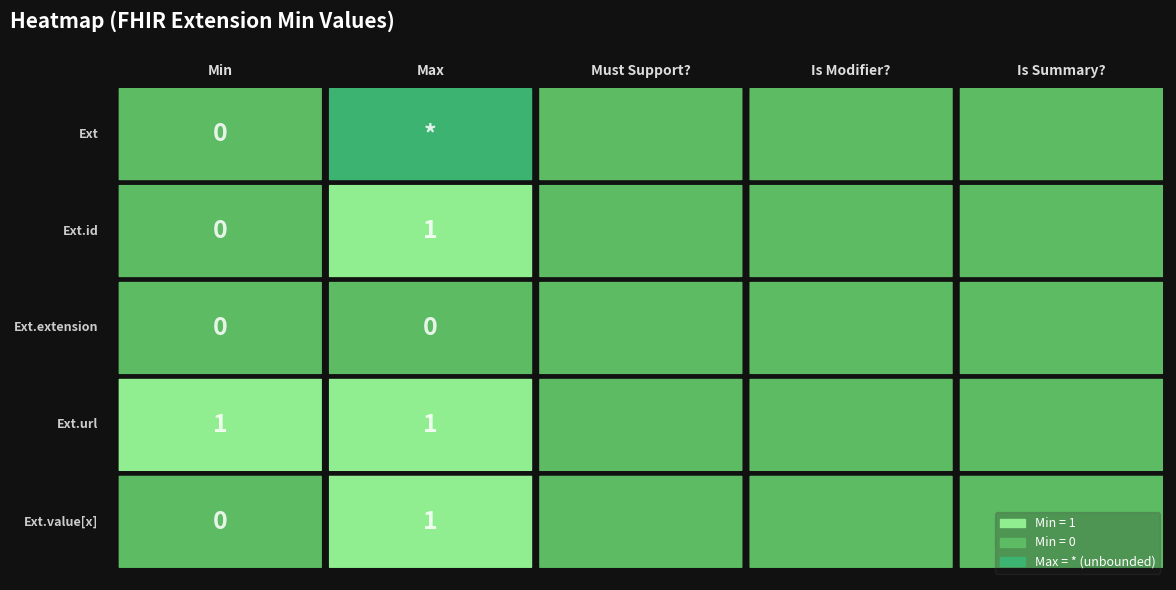

Is it true that Extension.url equals 1 at Max?

False